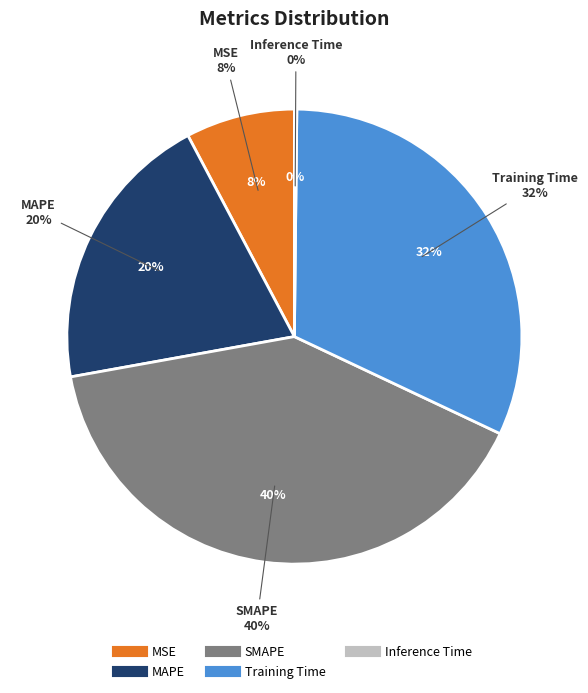

What portion of the pie excludes SMAPE?

59.9%